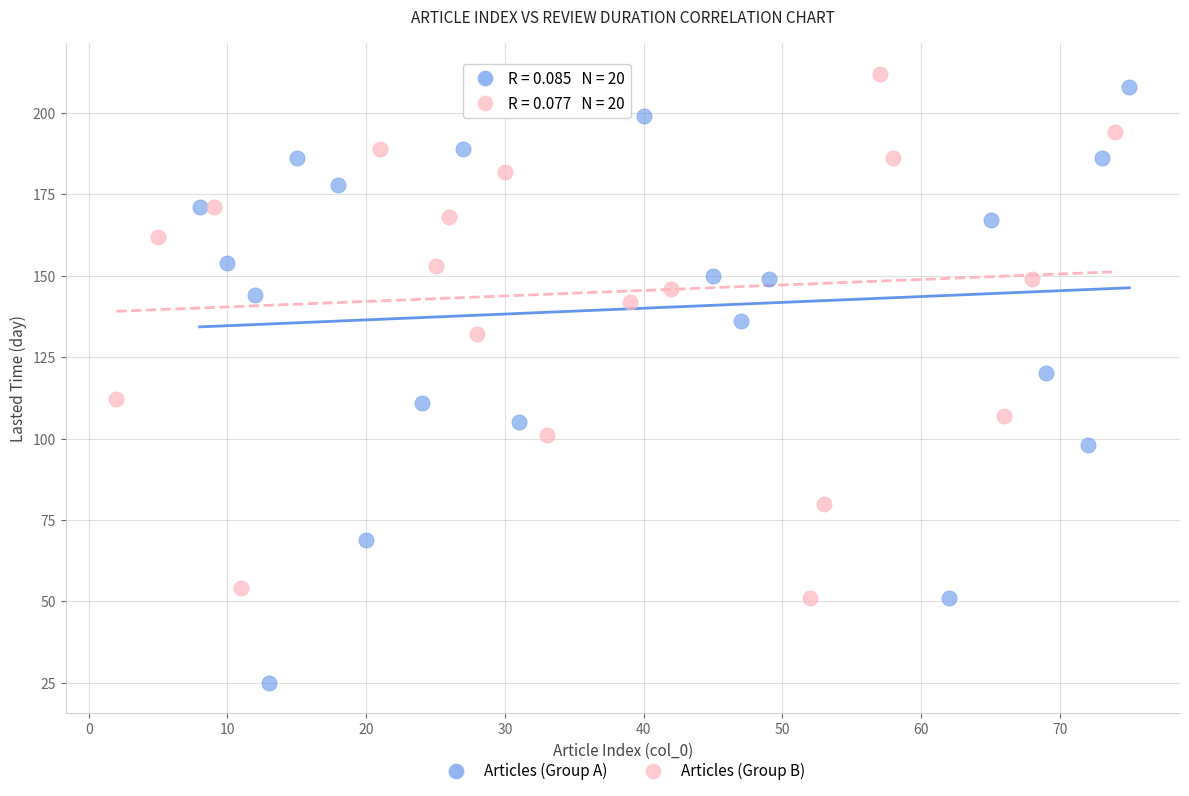

Which series contains the highest Y value?

Articles (Group B)